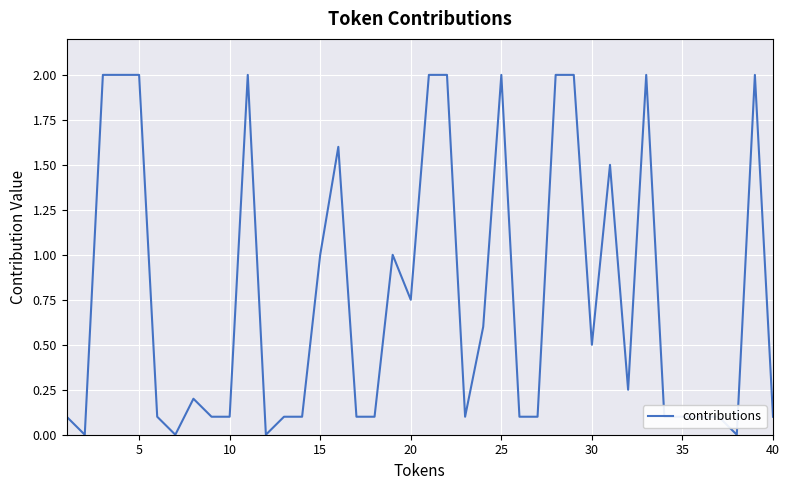

What is the difference between the maximum and minimum values?

2.0